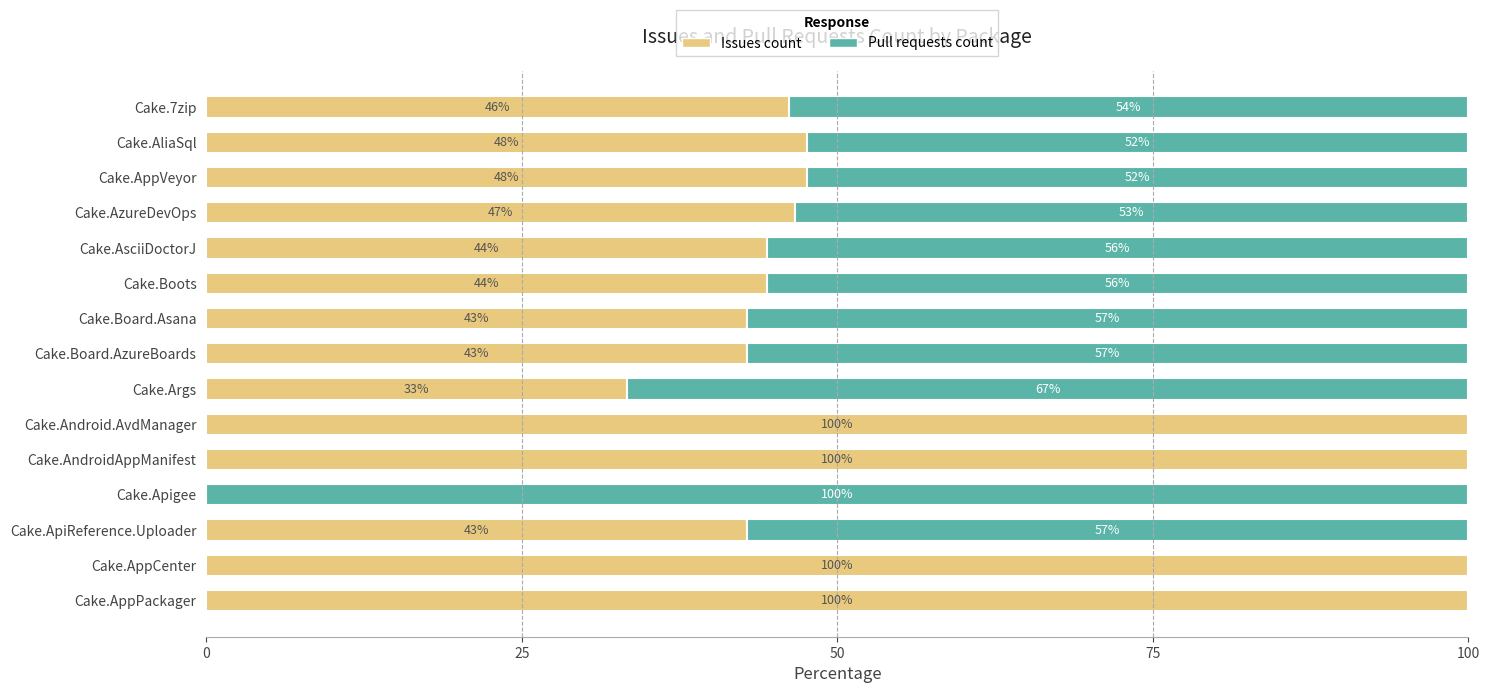

What value does the Issues count series have at Cake.AsciiDoctorJ?

44.4